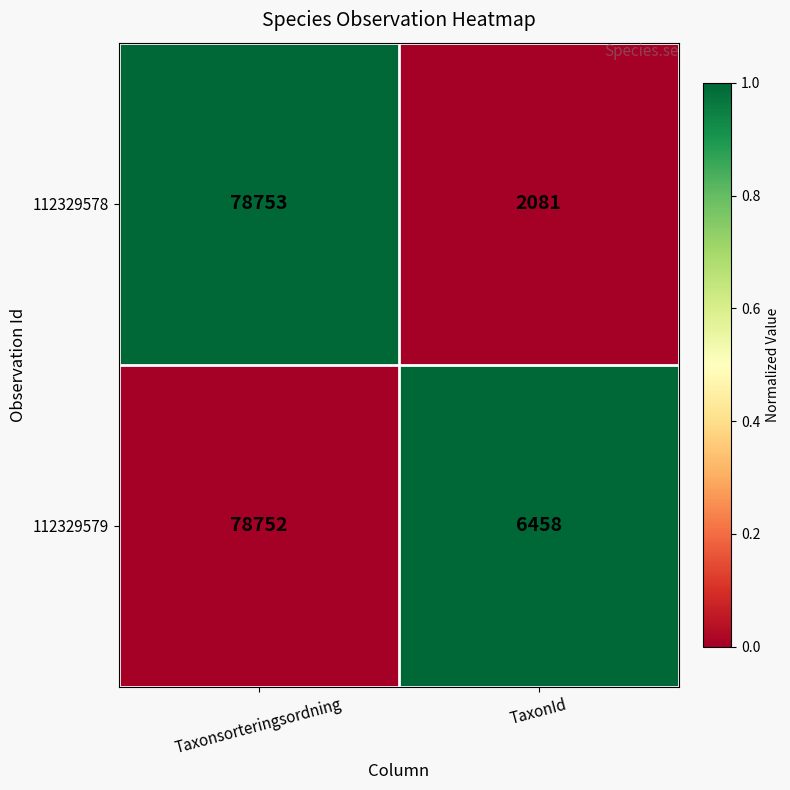

The 112329579 series shows 6458 at TaxonId. True or false?

True